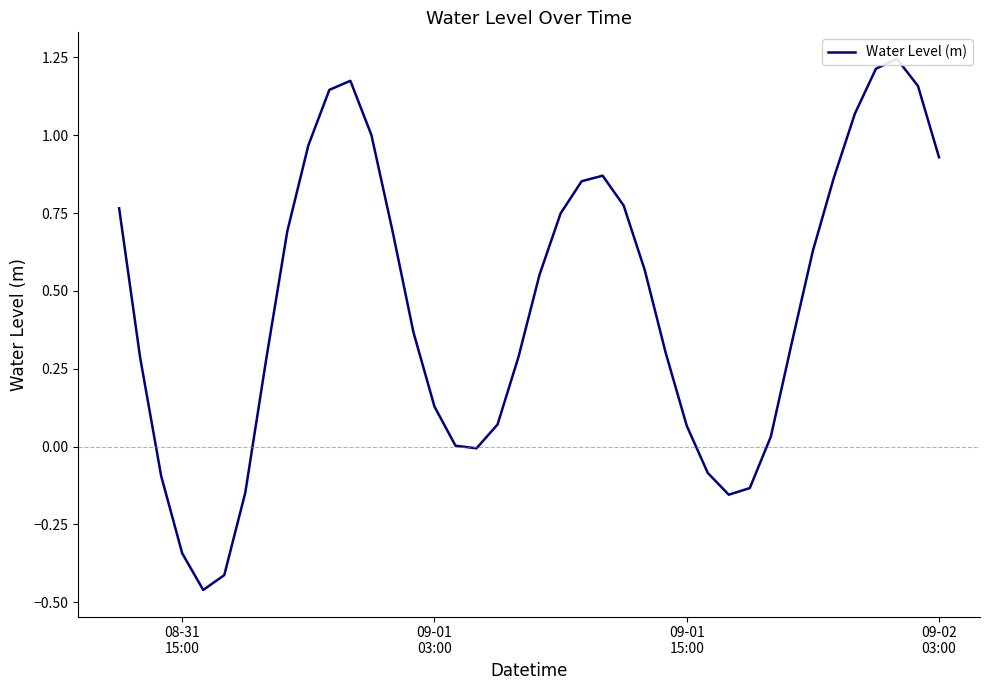

What is the value of the 23rd point from the left?

0.9